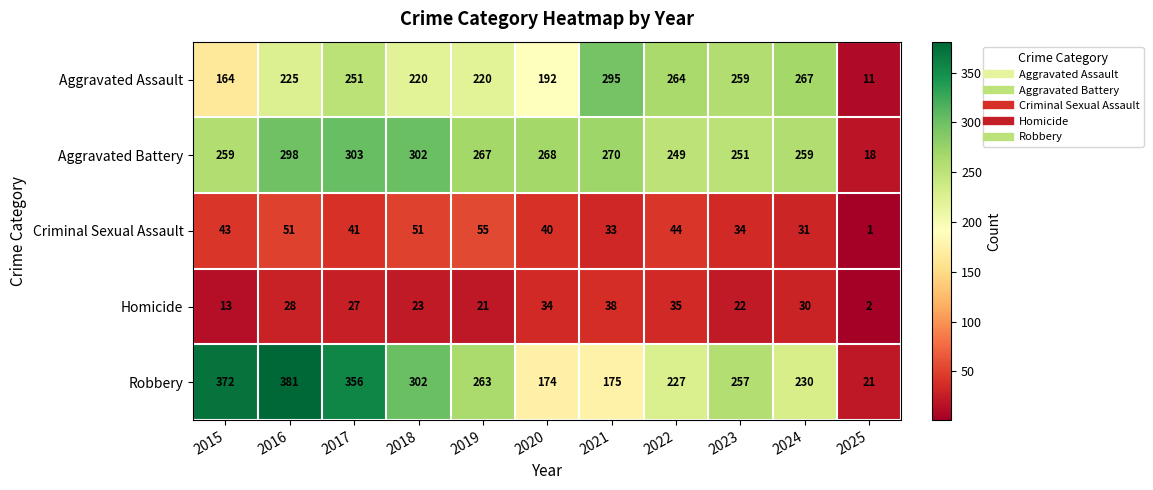

What is the difference between the Robbery values at 2020 and 2018?

128